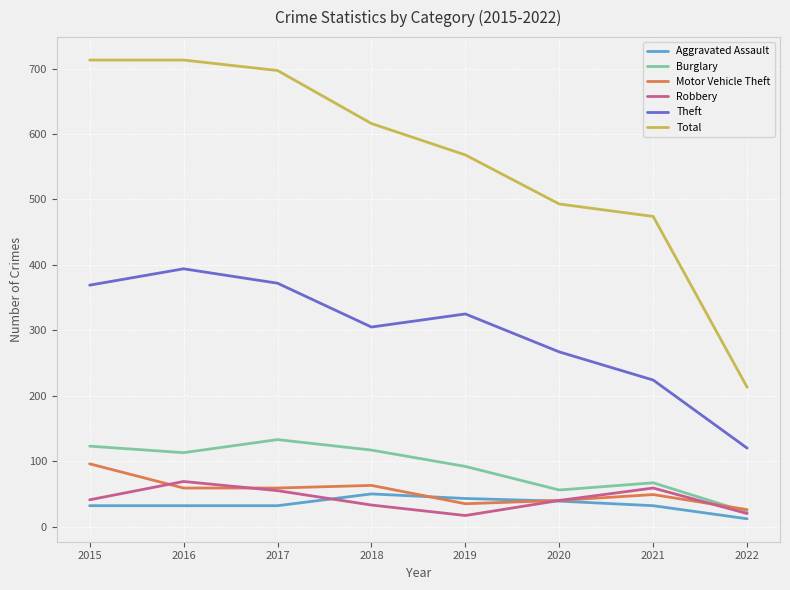

True or false: Motor Vehicle Theft has more than 1 points higher than both neighbors.

True